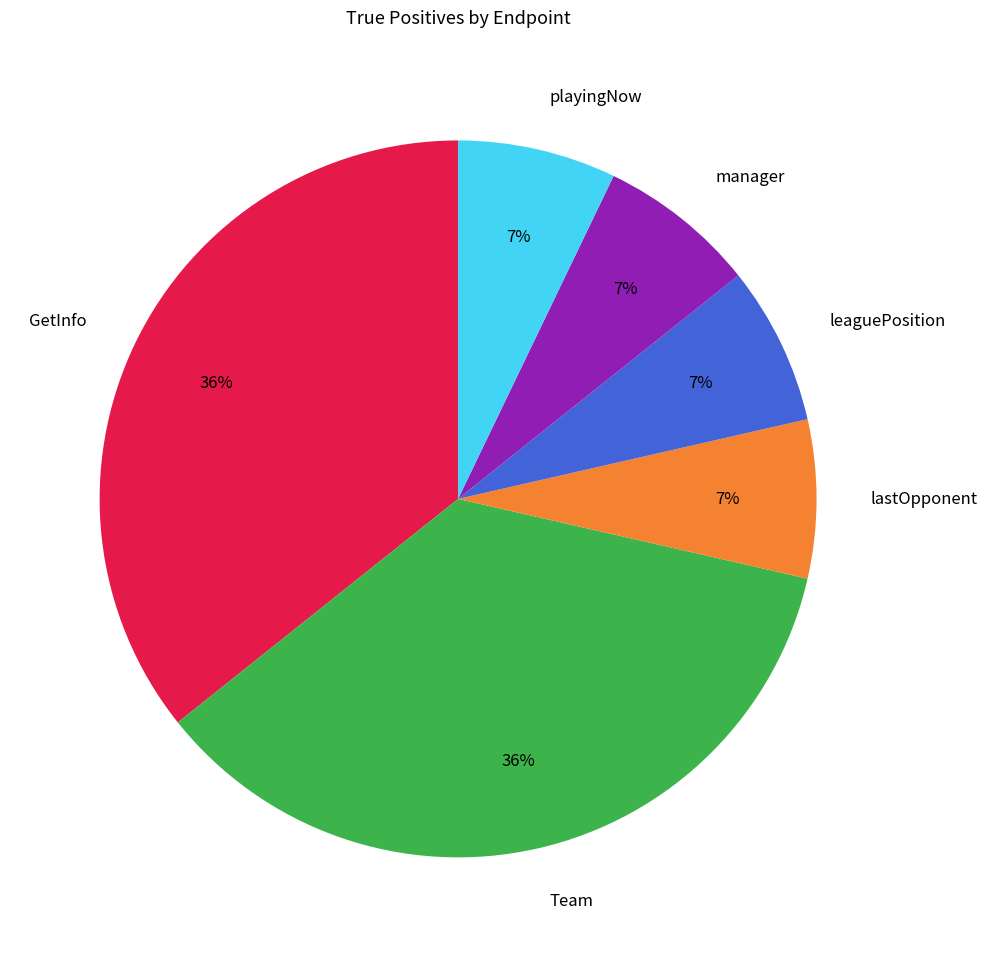

What is the ratio of the value at Team to the value at GetInfo?

1.0